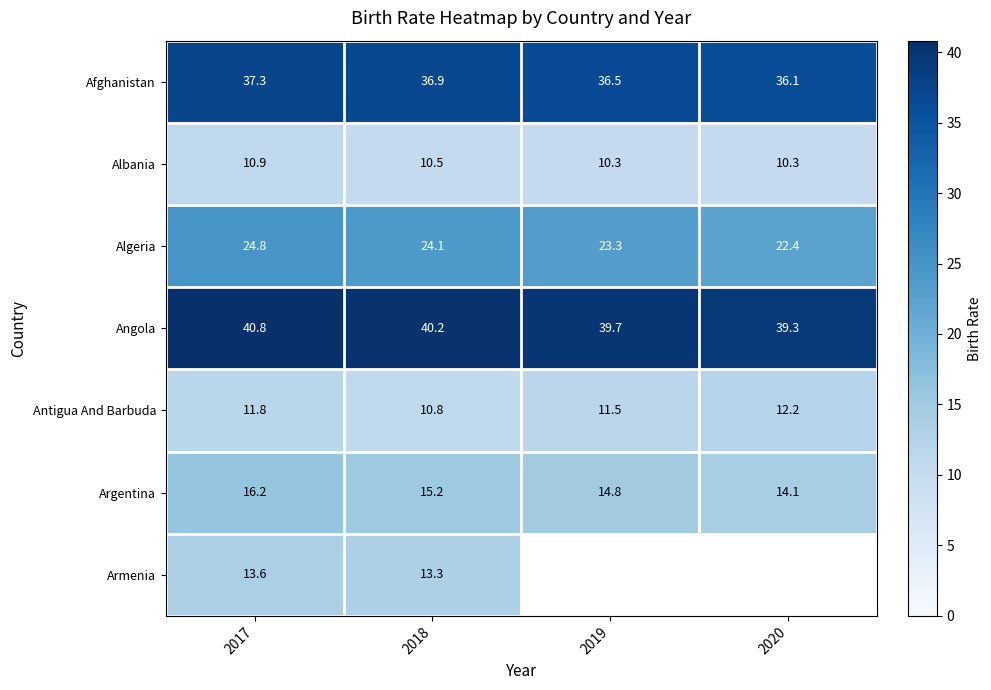

What is the spread (max minus min) of values at 2019?

29.4